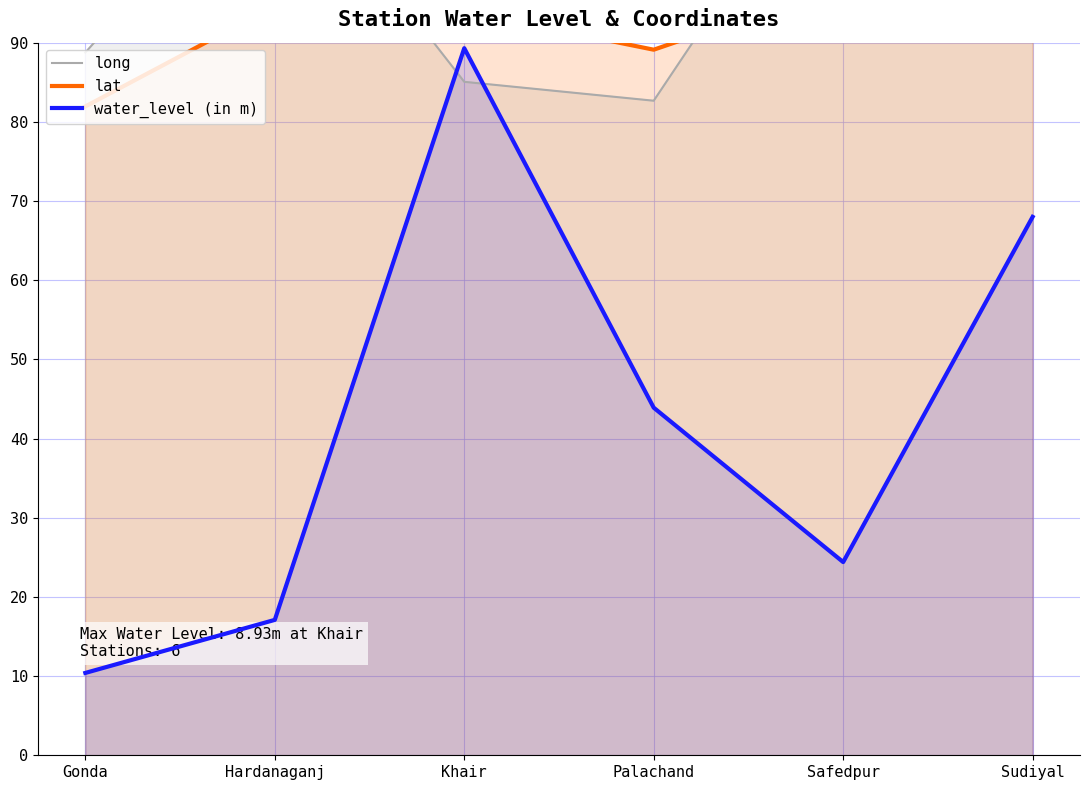

After their last crossing, which series has the higher values: long or lat?

long